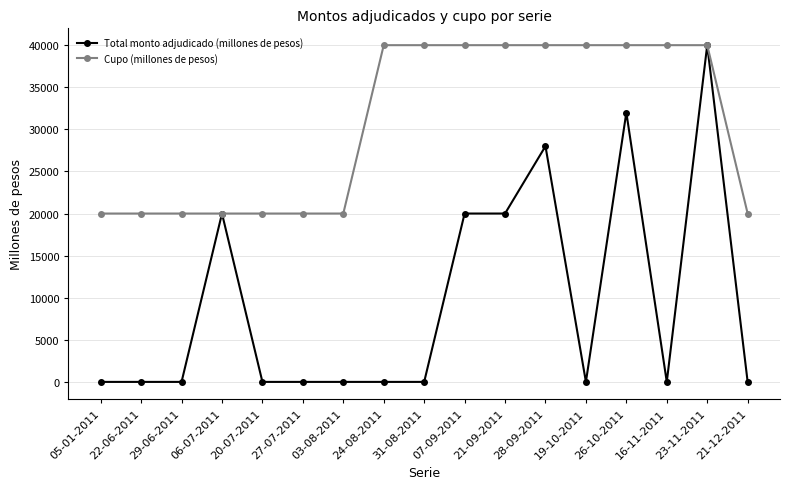

The Cupo (millones de pesos) series shows 12703 at 27-07-2011. True or false?

False